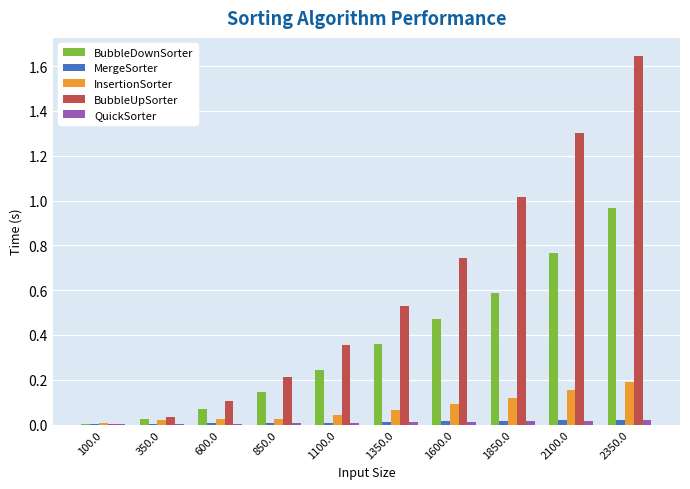

Between 600.0 and 2350.0, which series saw the biggest shift?

BubbleUpSorter